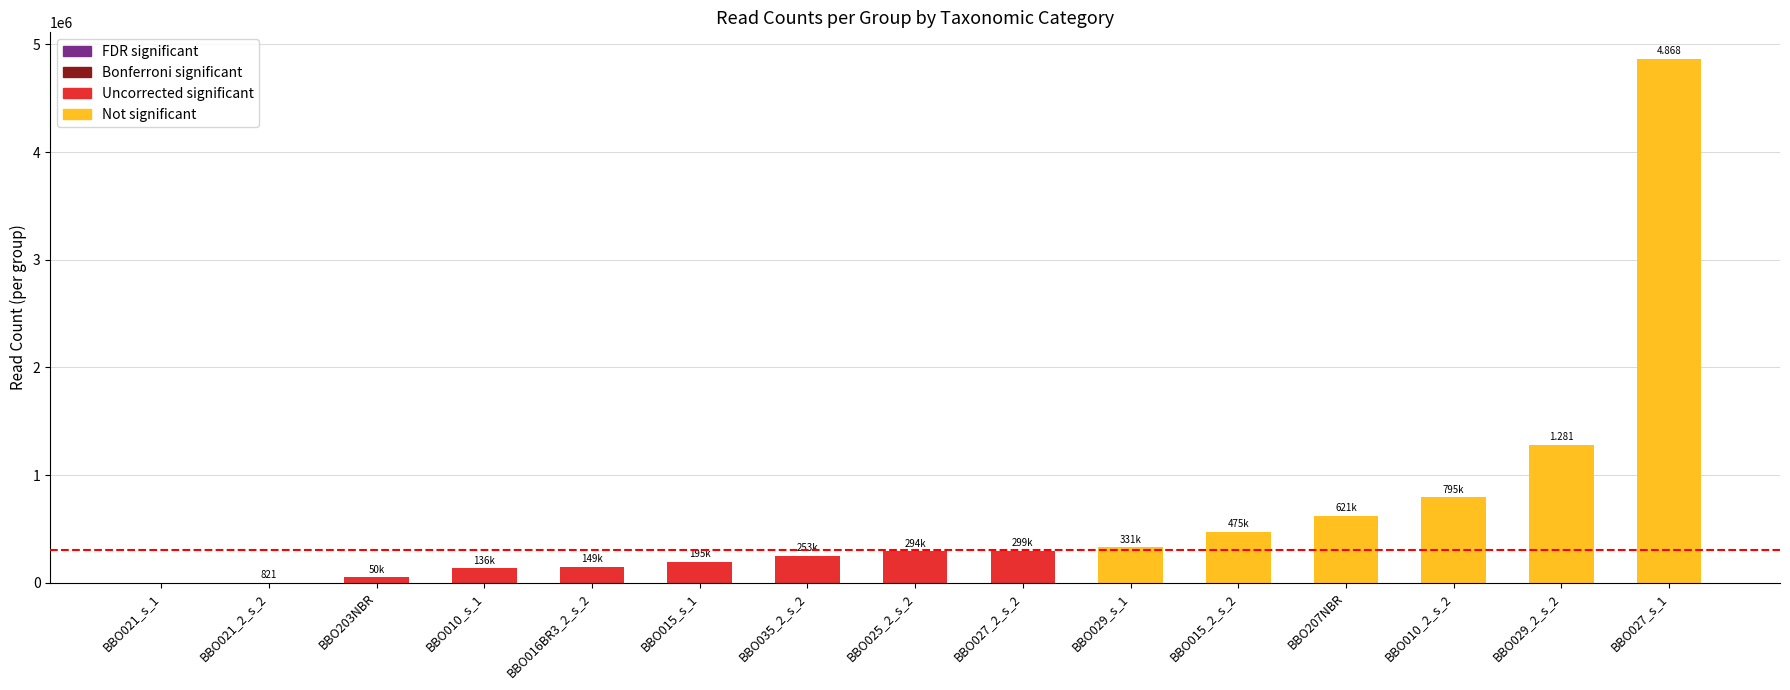

True or false: Melanogrammus aeglefinus has a value of 402607 at BBO015_2_s_2.

False